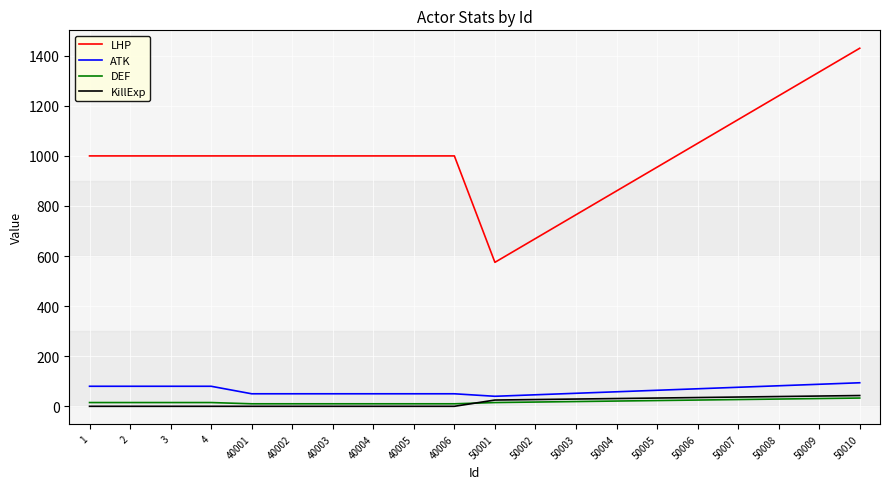

What is the difference between the highest and lowest values at 40001?

1000